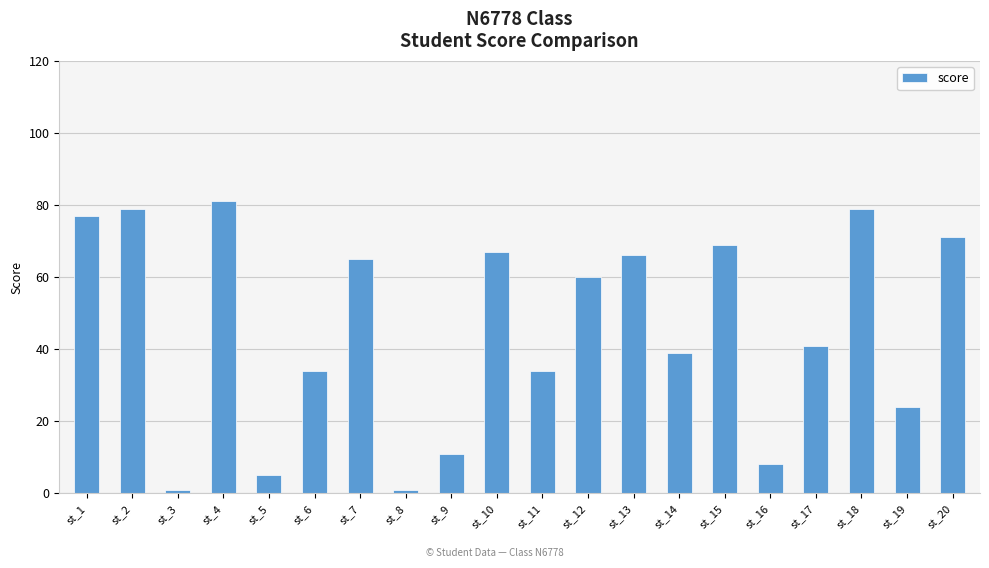

The chart shows a value of 60 at st_12. True or false?

True